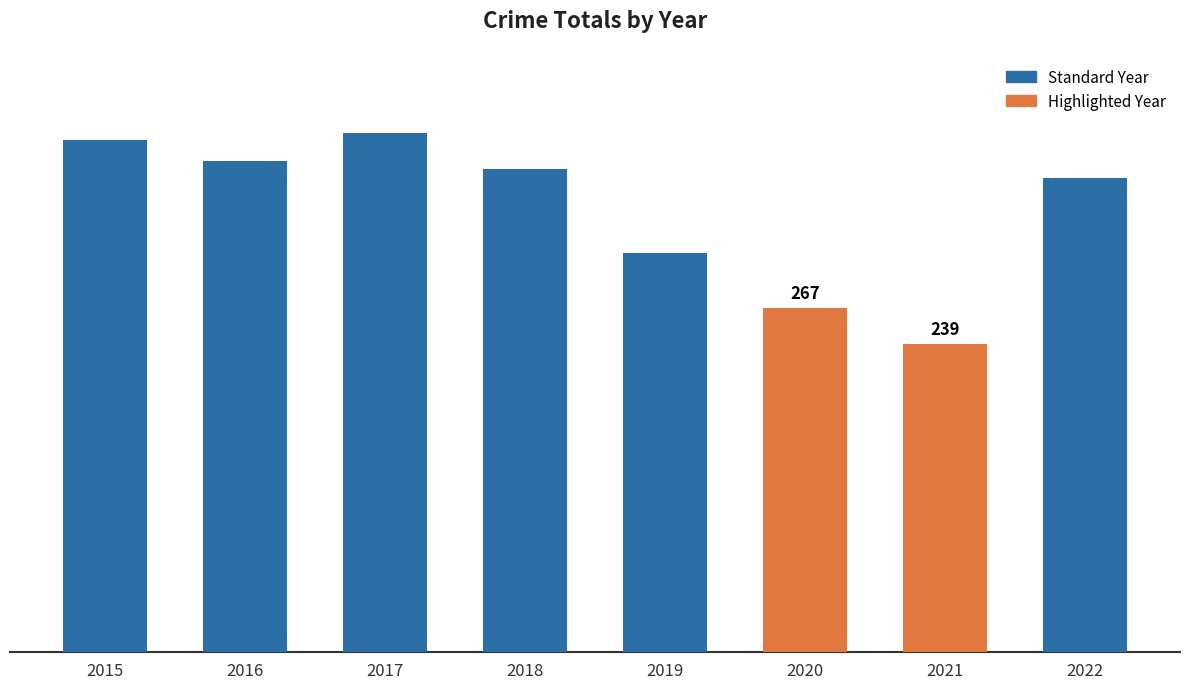

Reading left to right, extract all data points from this chart.

2015=397	2016=381	2017=403	2018=375	2019=310	2020=267	2021=239	2022=368